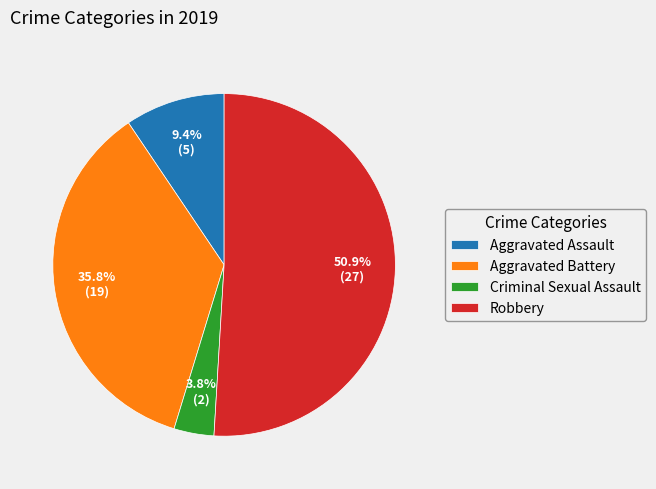

Which has a higher value, Aggravated Assault or Robbery?

Robbery